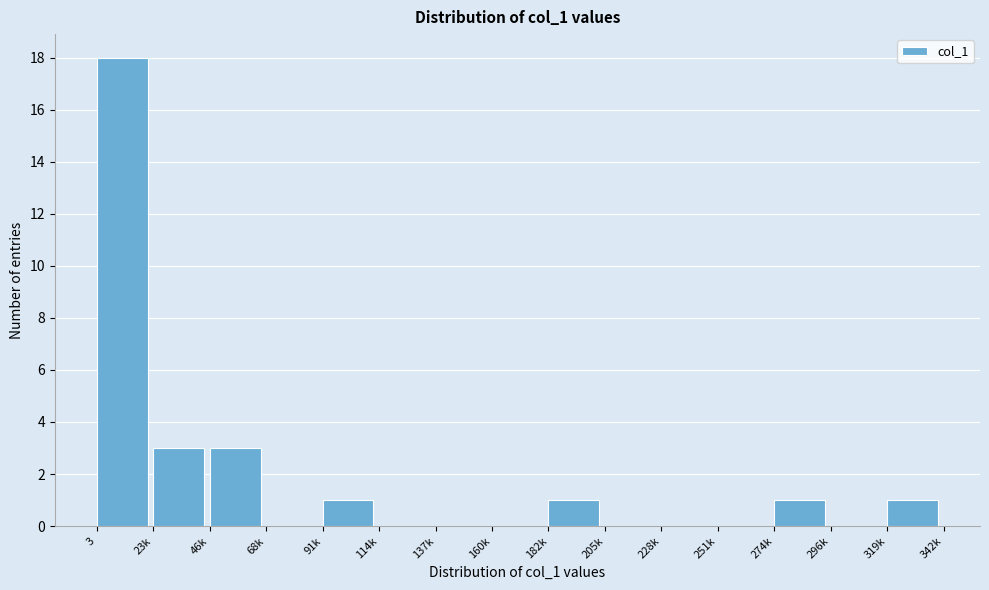

Reading left to right, transcribe all the data shown in this chart.

3=18	23k=3	46k=3	68k=0	91k=1	114k=0	137k=0	160k=0	182k=1	205k=0	228k=0	251k=0	274k=1	296k=0	319k=1